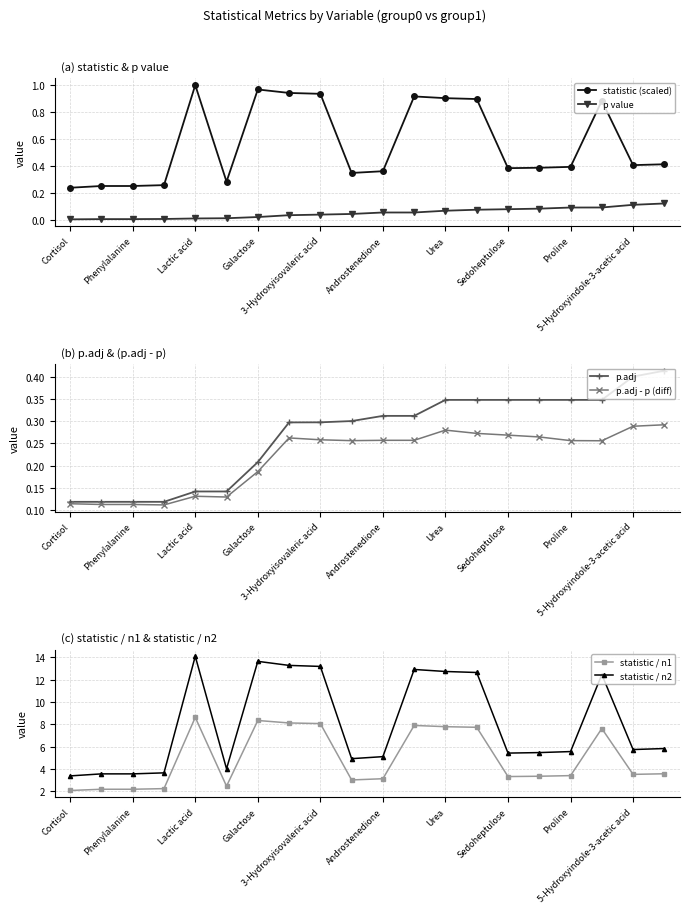

At which label is p value closest to 0?

Cortisol